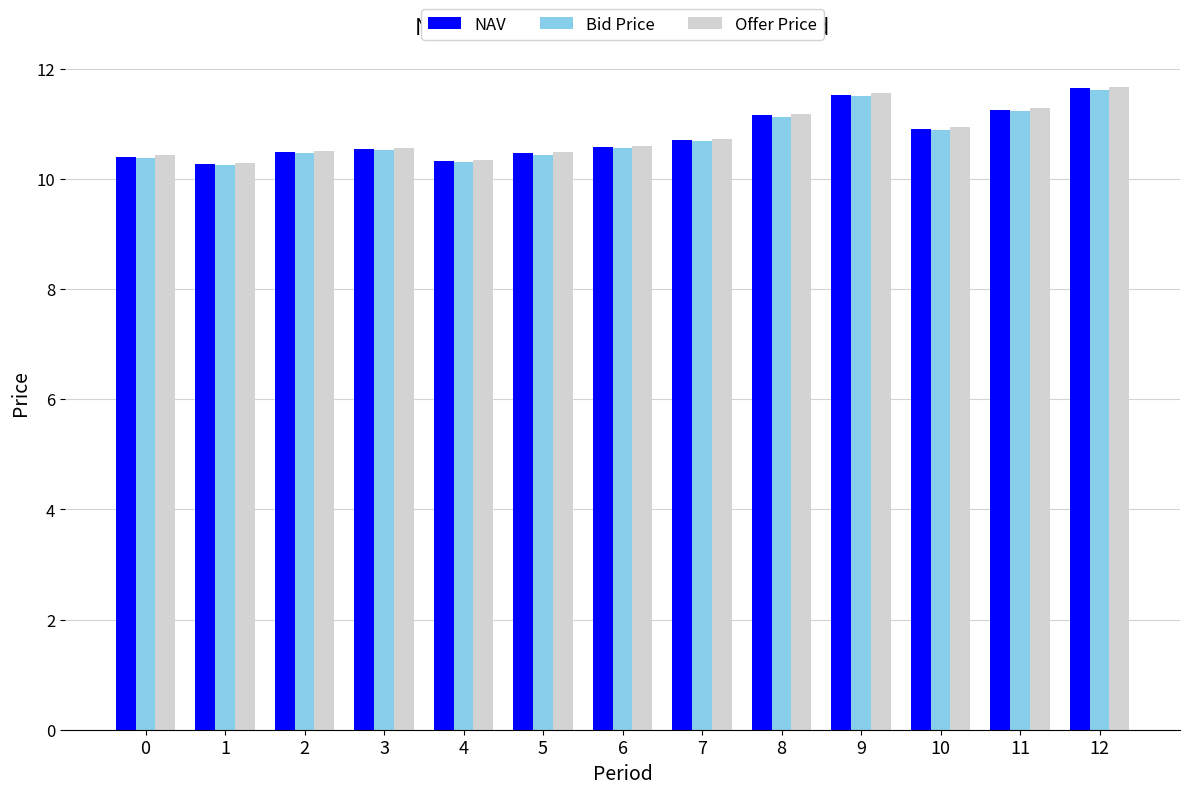

What is the highest value of the Offer Price series?

11.7